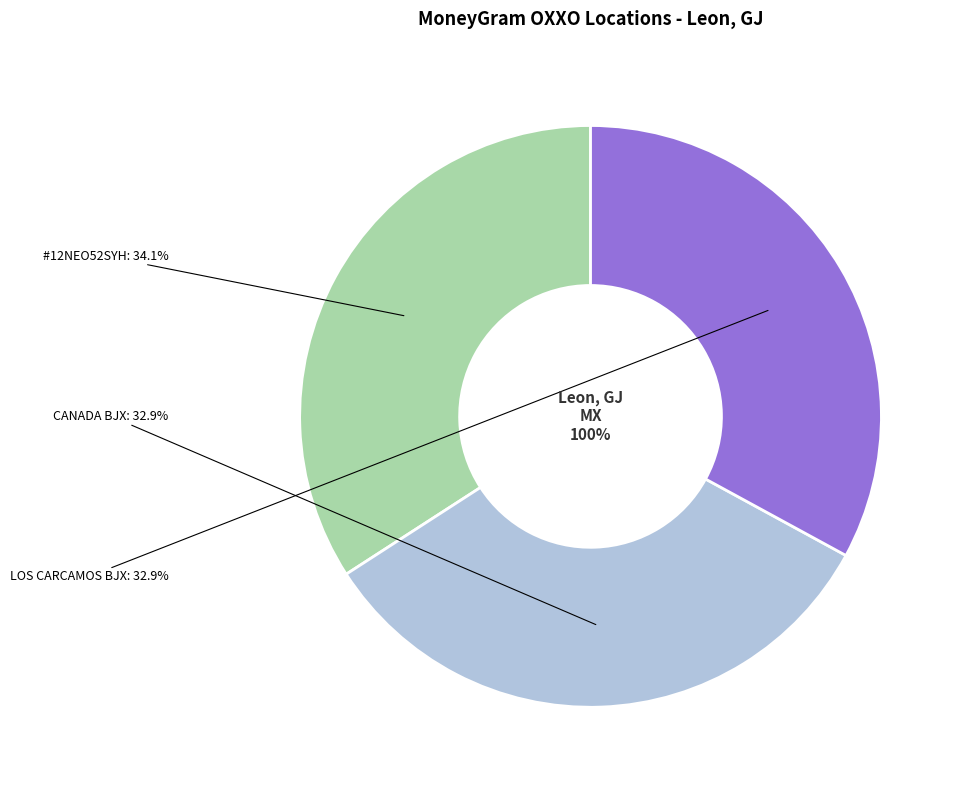

Rank the categories by value from highest to lowest.

OXXO - #12NEO52SYH - LEON - HACIENDA DEL, OXXO - LOS CARCAMOS BJX, OXXO - CANADA BJX